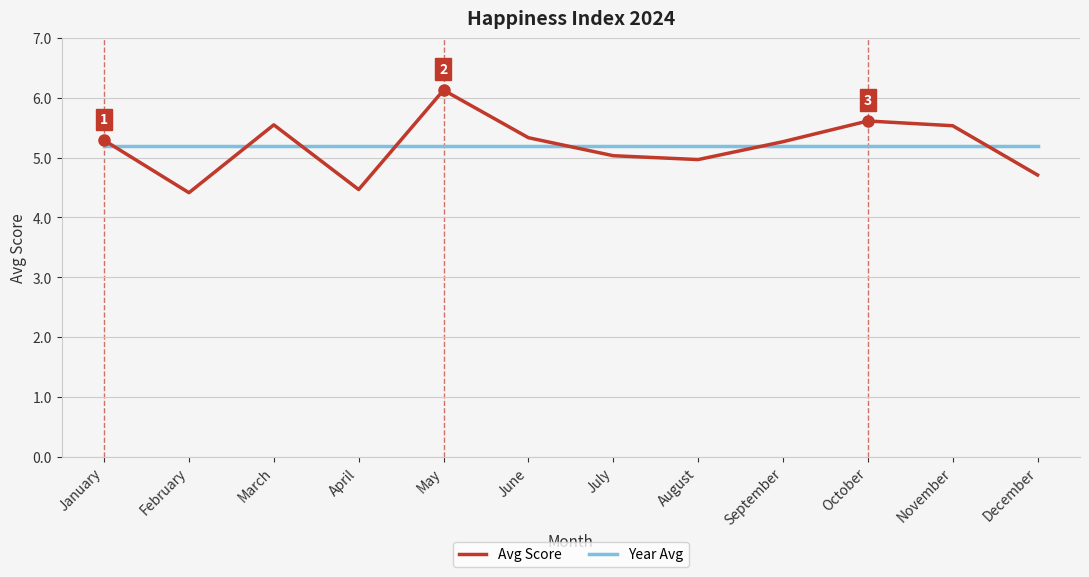

The Avg Score series shows 5.0 at July. True or false?

True